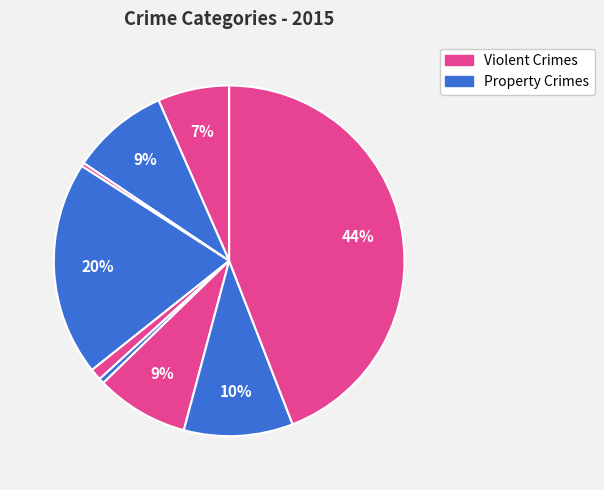

How many segments does this pie chart have?

9